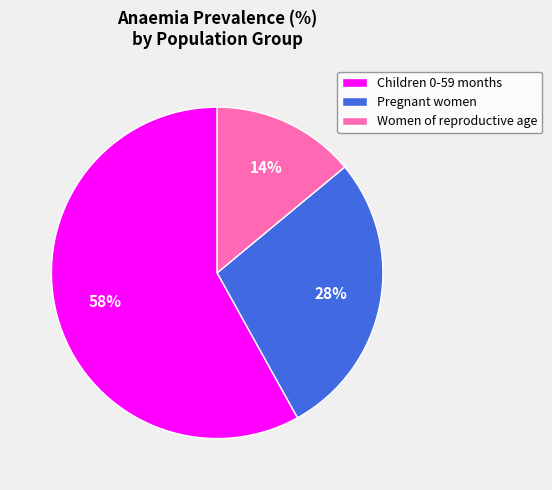

To the nearest percent, what portion does Children 0-59 months represent?

58%